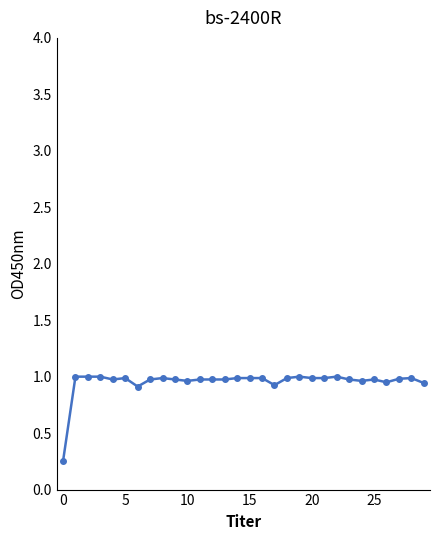

What is the sum of all values?

28.6